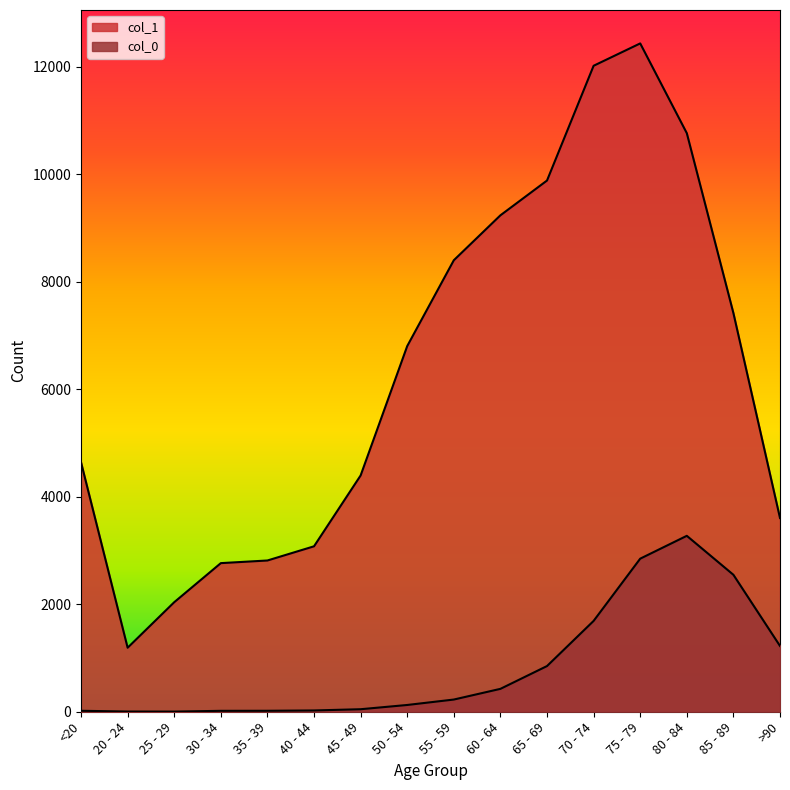

Which series has the widest spread of values?

col_1